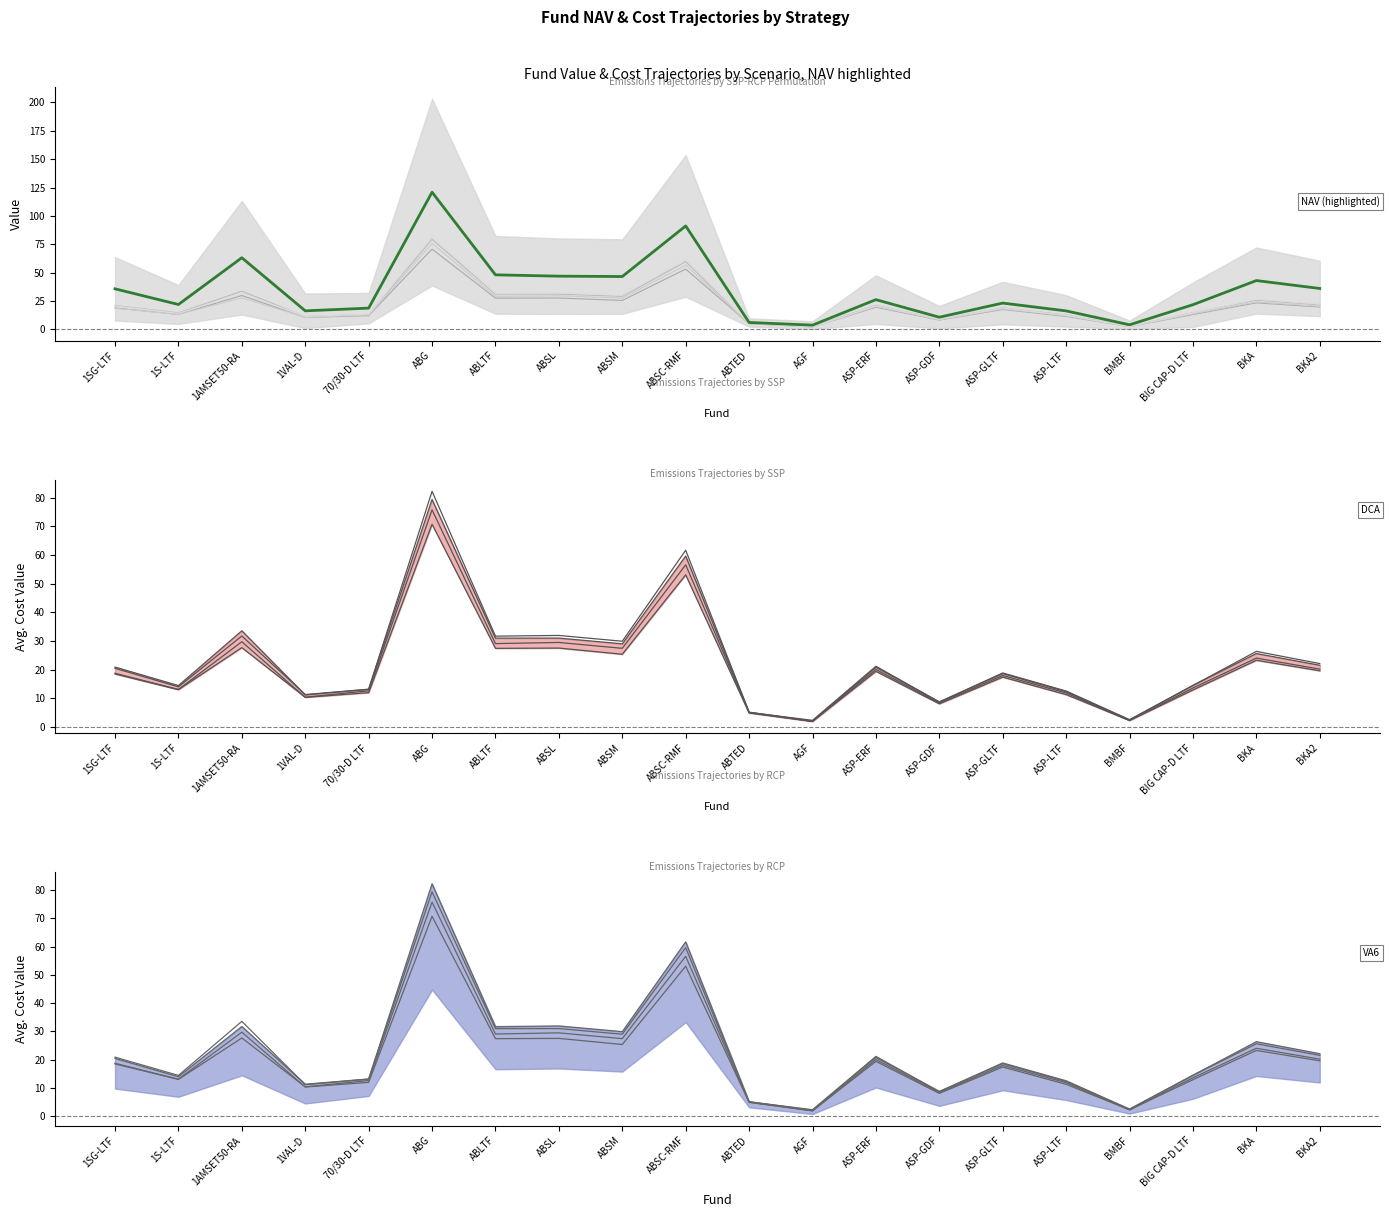

How many interior local valleys (lower than both neighbors) does the data have?

6